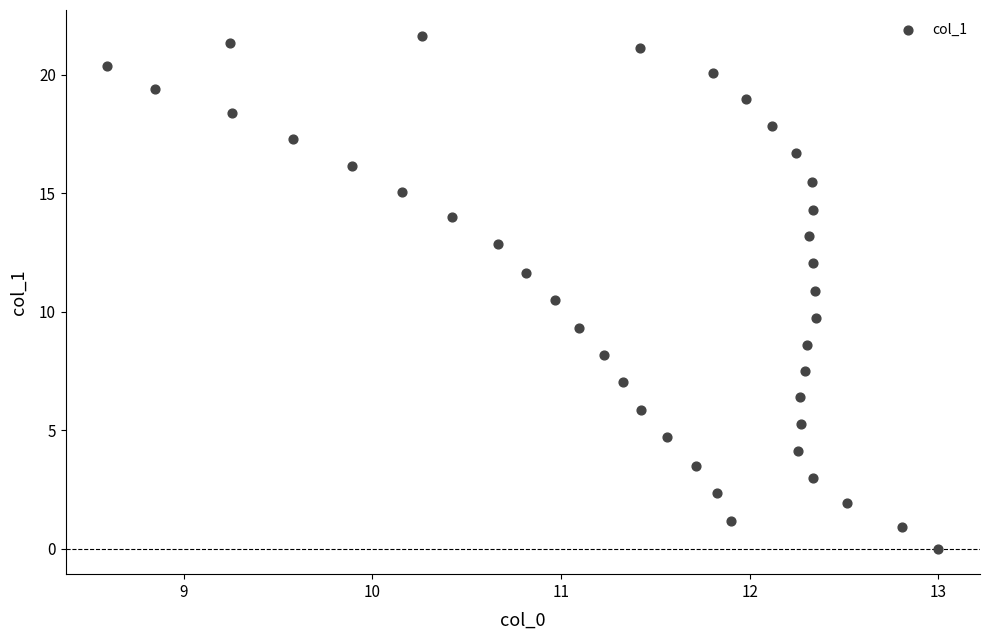

What is the range of X values (max minus min)?

4.4